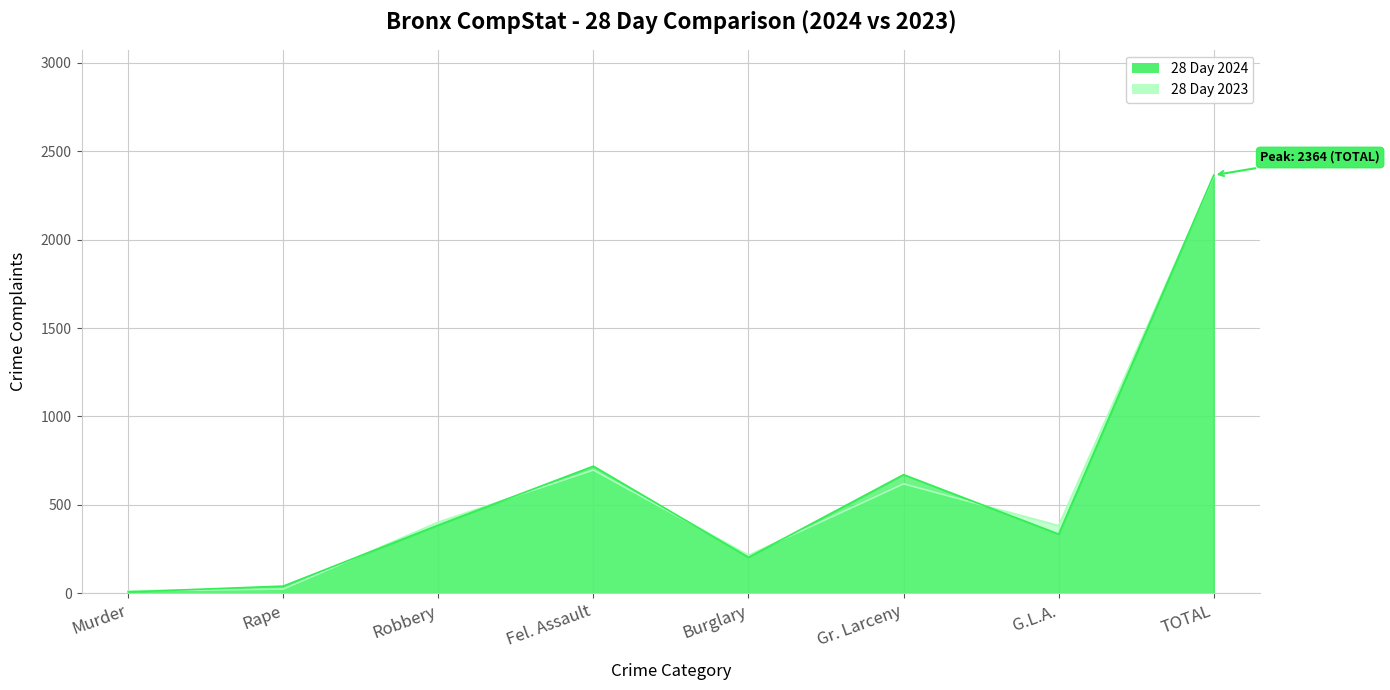

What is the spread (max minus min) of values at Rape?

17